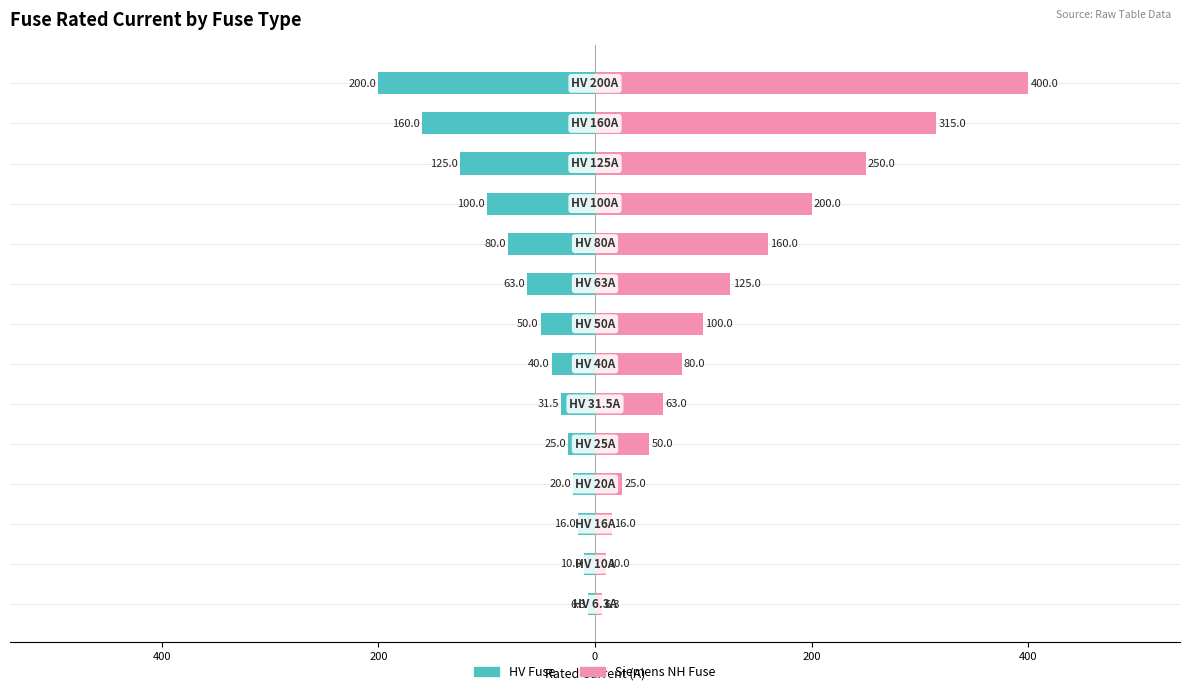

Is it true that HV Fuse equals -12.5 at 600?

False